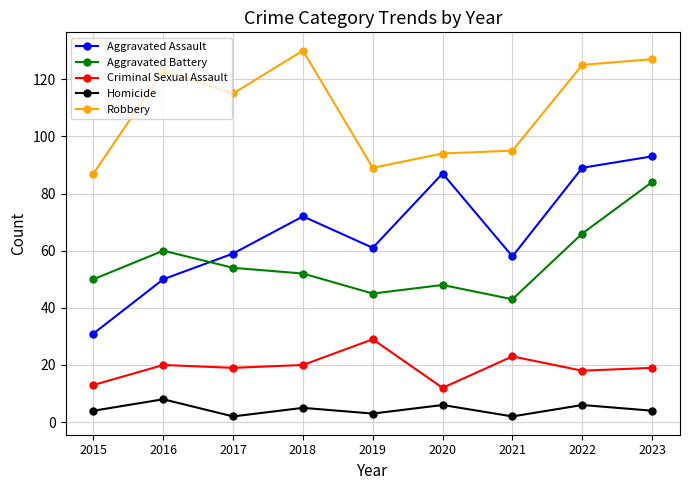

What is the difference between the second highest and minimum values in the Robbery series?

40